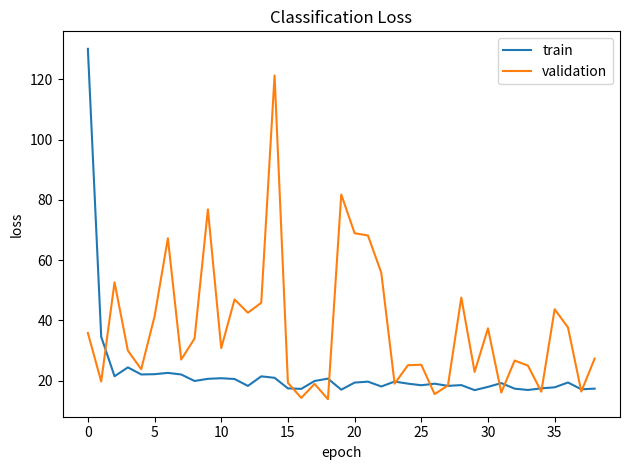

Which series has the widest spread of values?

train